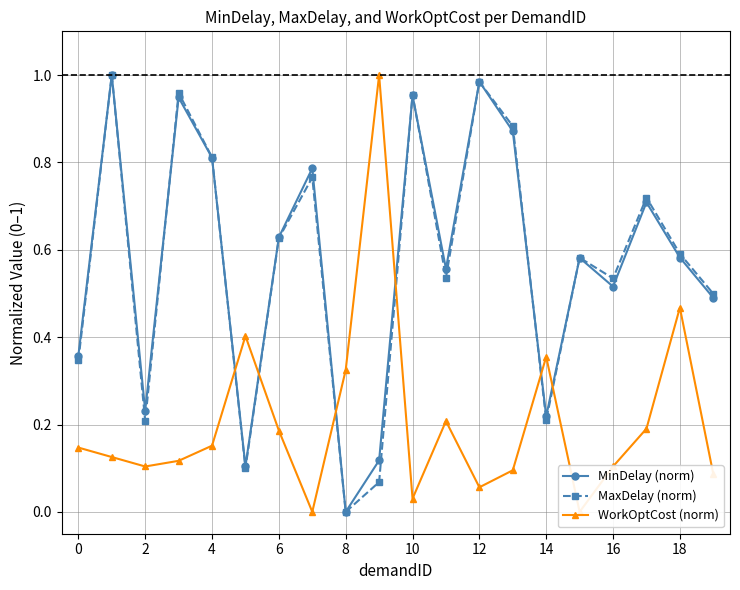

Is the value of MinDelay (norm) at 10 greater than the value of WorkOptCost (norm) at 8?

No